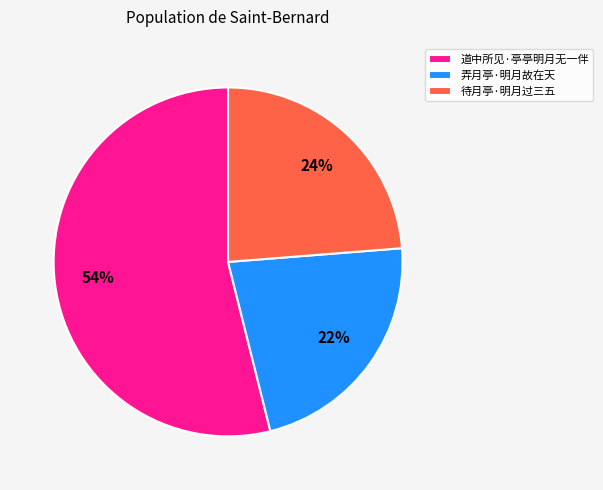

Approximately how many times larger is the value at 弄月亭·明月故在天 compared to 道中所见·亭亭明月无一伴?

0.4